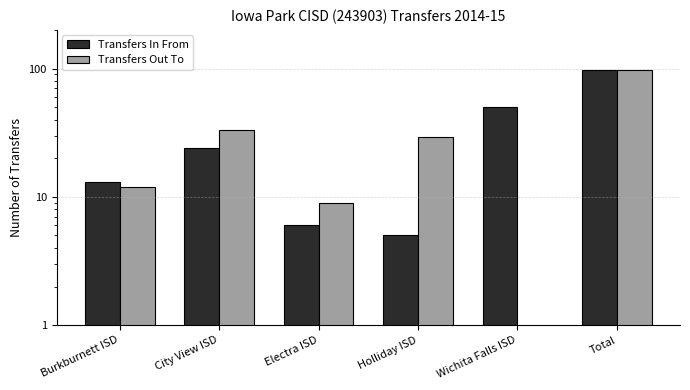

Rank the series at Holliday ISD from lowest to highest value.

Transfers In From, Transfers Out To